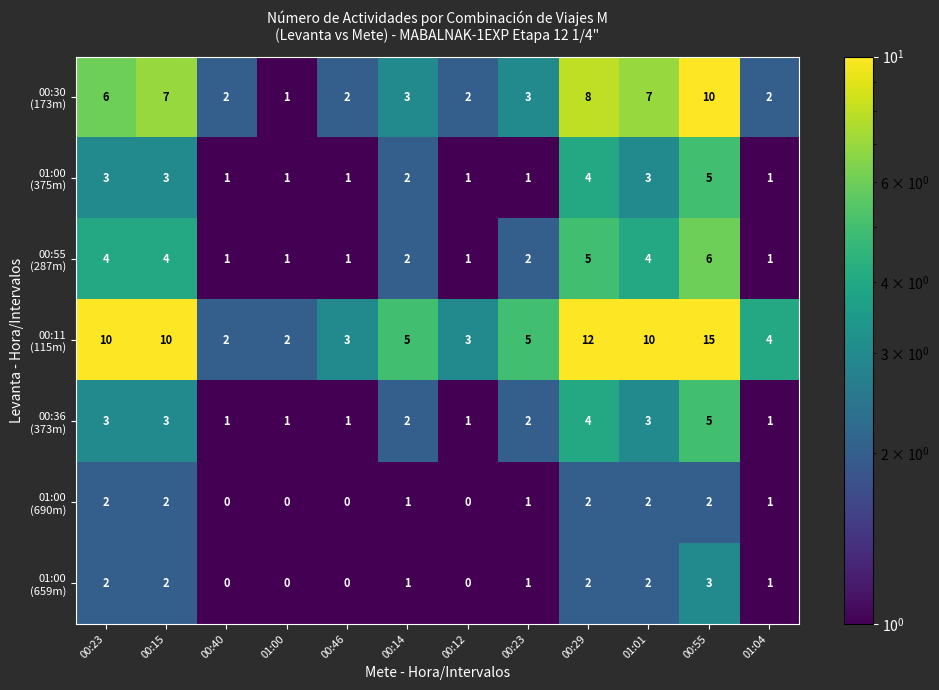

Count the number of categories in the chart.

12